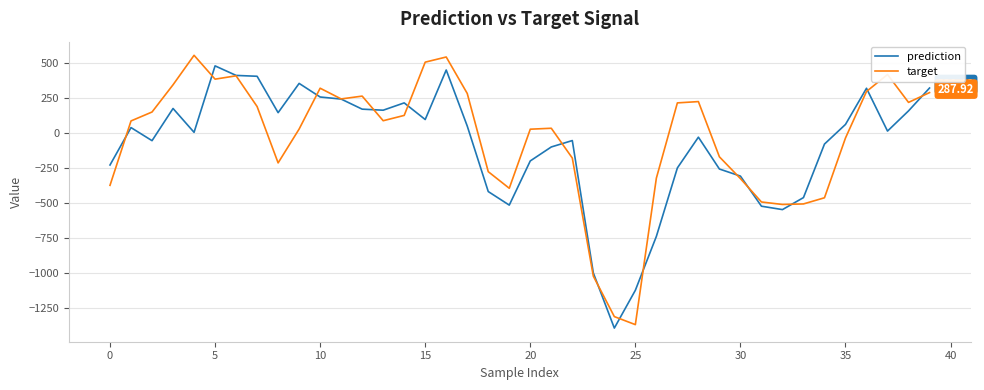

Which series has the largest range (max minus min)?

target